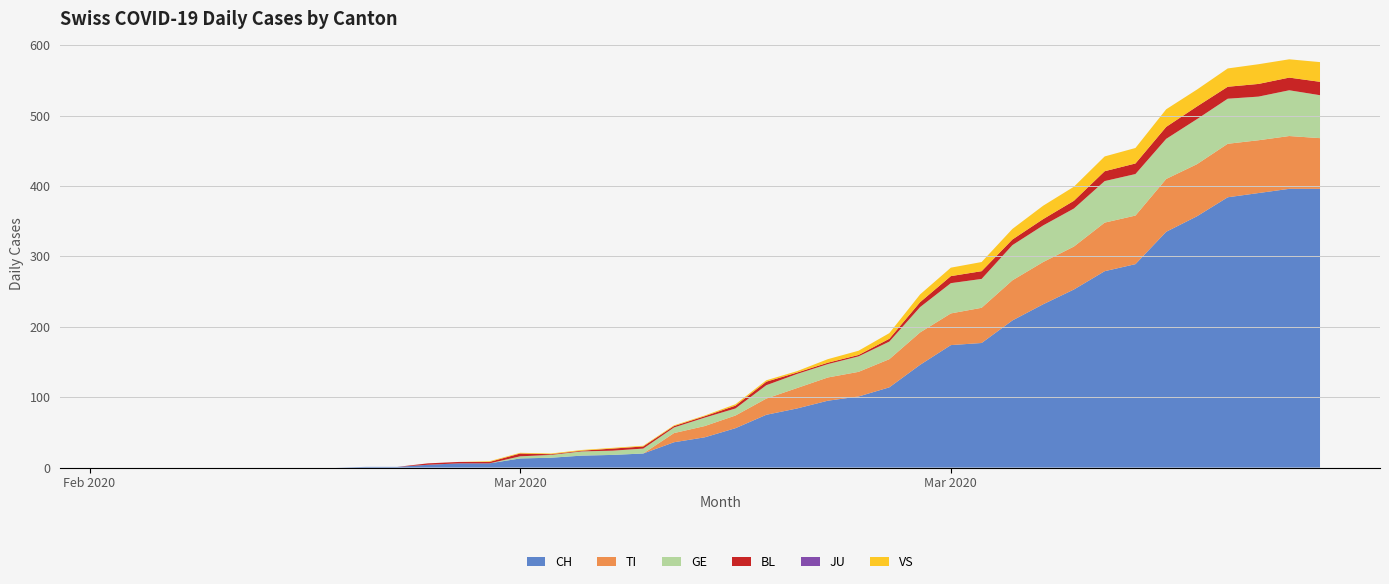

Reading left to right, list all the values displayed in this chart.

CH: 0	0	0	0	0	0	0	0	1	1	4	6	6	13	14	17	18	20	36	43	56	75	84	95	101	114	146	174	177	209	232	253	279	289	335	357	384	390	396	396
TI: 0	0	0	0	0	0	0	0	0	0	0	0	0	0	0	0	0	0	13	16	18	23	29	33	35	40	46	45	50	57	60	61	69	69	75	74	76	75	75	72
GE: 0	0	0	0	0	0	0	0	0	0	0	0	0	3	4	6	6	7	8	12	10	19	20	19	22	25	36	43	41	50	52	54	59	59	57	64	64	62	65	61
BL: 0	0	0	0	0	0	0	0	0	0	2	2	2	4	1	1	3	3	2	2	4	5	2	2	2	4	7	10	11	8	9	11	14	15	17	18	17	18	18	19
JU: 0	0	0	0	0	0	0	0	0	0	0	0	0	0	0	0	0	0	0	0	0	0	0	0	0	0	0	0	0	0	0	0	0	0	0	0	0	0	0	0
VS: 0	0	0	0	0	0	0	0	0	0	0	0	1	1	1	1	1	1	1	1	2	2	2	5	6	8	11	12	13	15	19	20	21	22	25	24	26	28	26	28